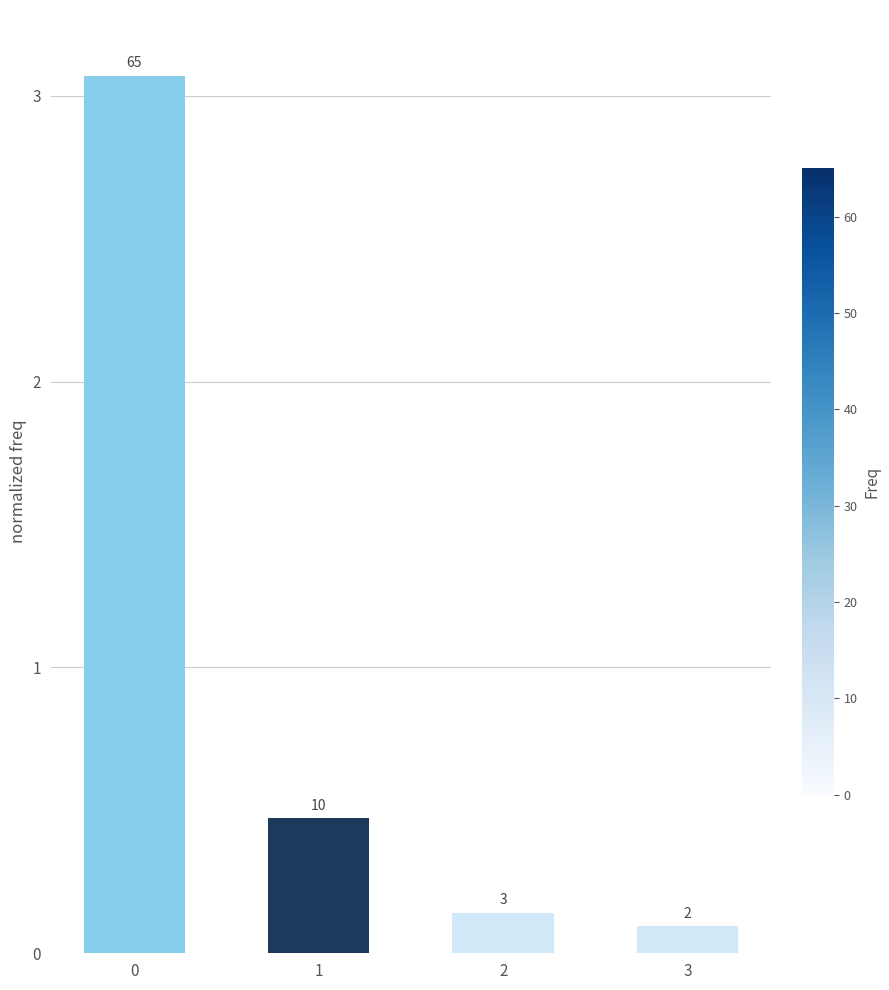

What is the difference between the maximum and minimum values?

3.0